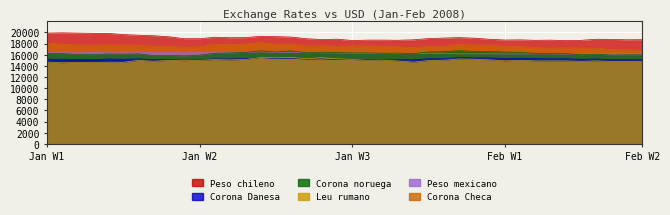

What is the spread (max minus min) of values at 04-01?

5243.4